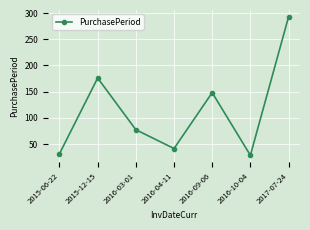

What is the difference between the second highest and minimum values?

148